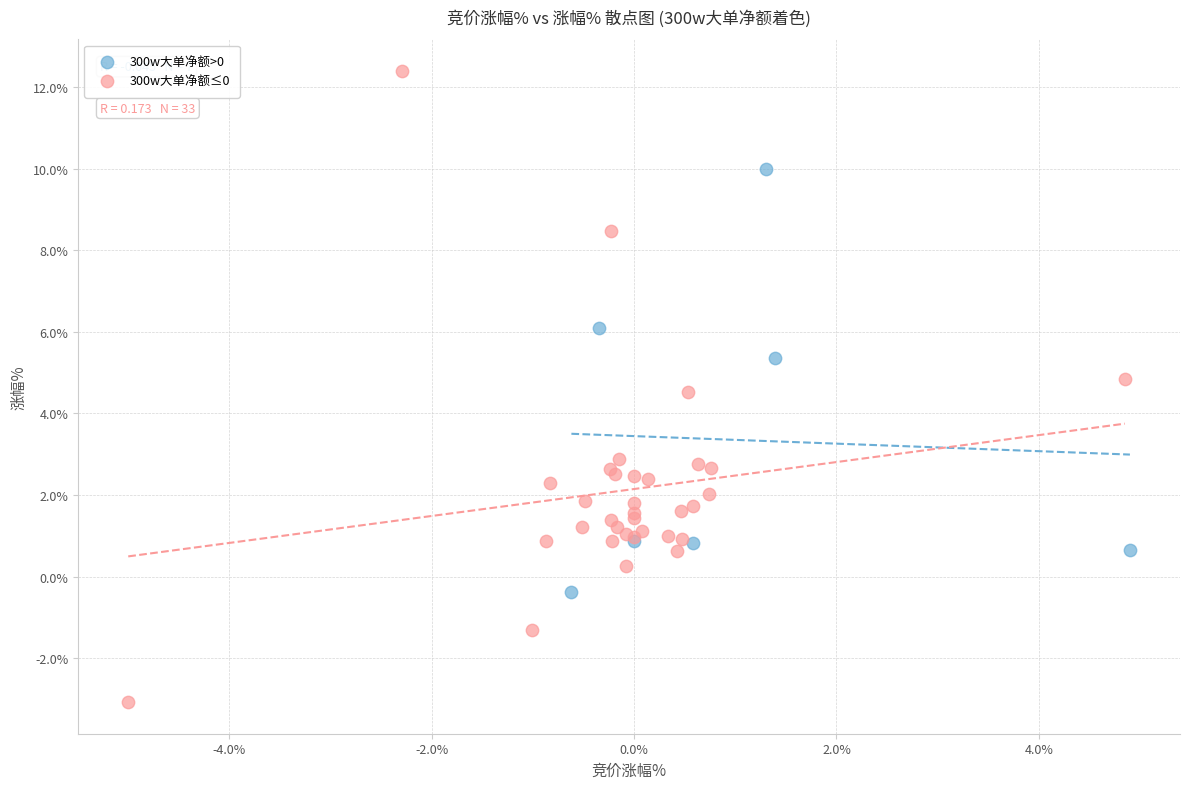

Which series reaches the maximum Y coordinate?

300w大单净额≤0